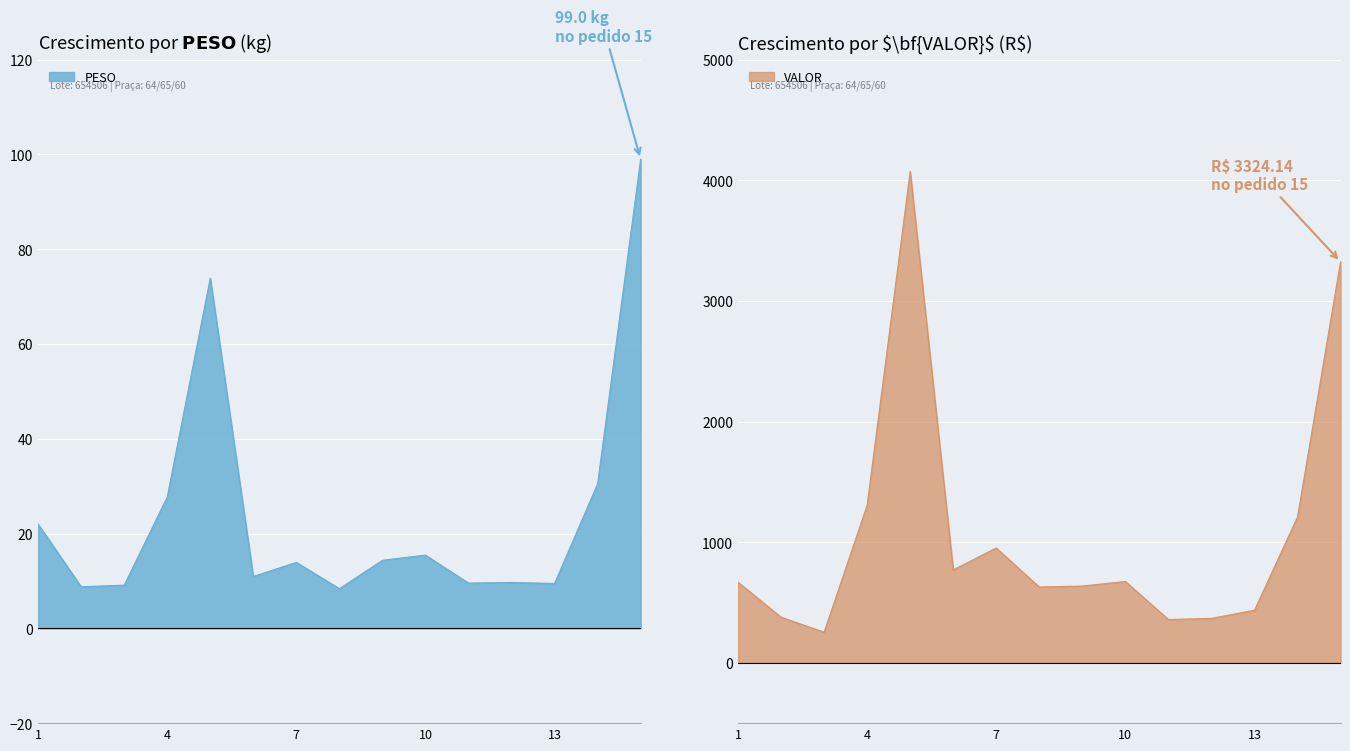

Which label corresponds to the smallest value in the chart?

8